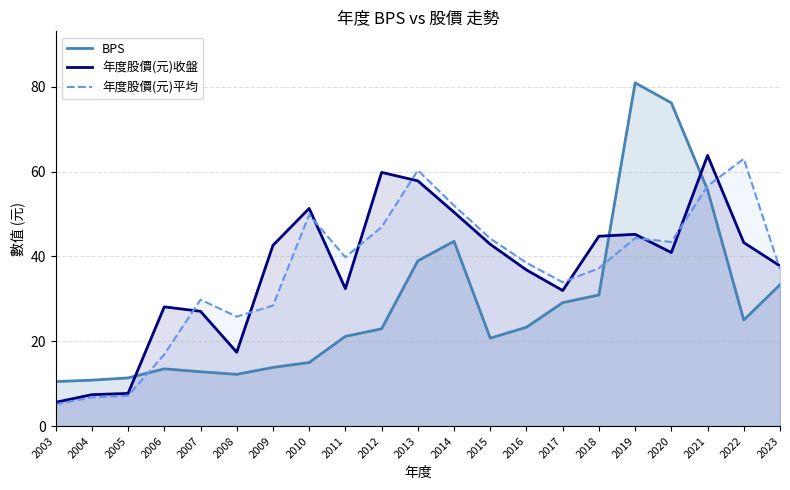

Between 2007 and 2012, which series saw the biggest shift?

年度股價(元)收盤